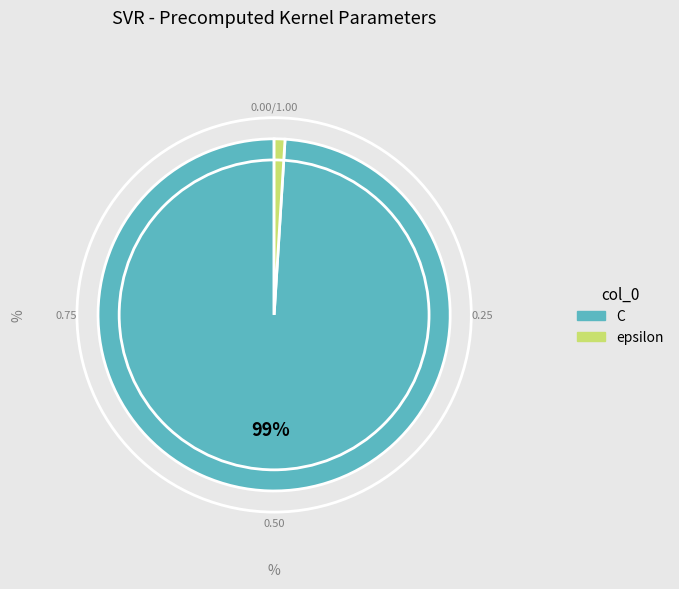

Which category accounts for the majority?

C